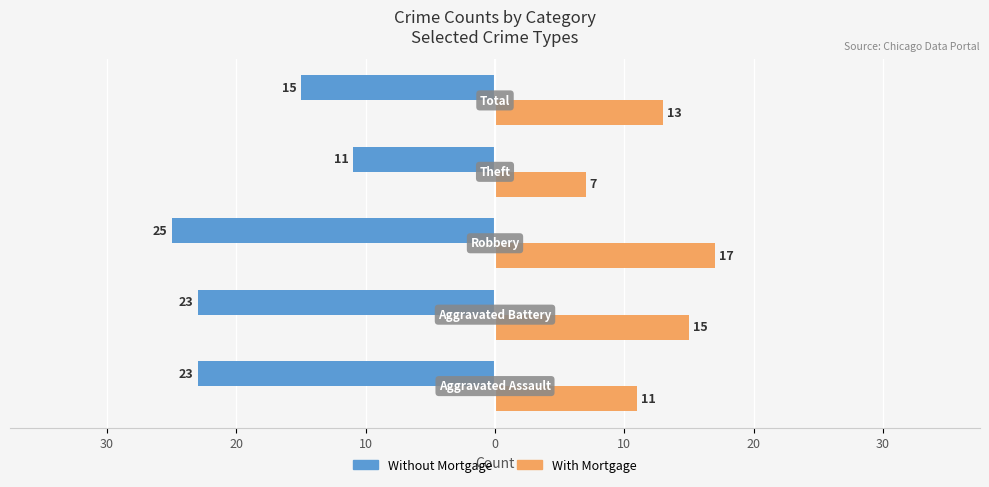

Which series has the widest spread of values?

Without Mortgage